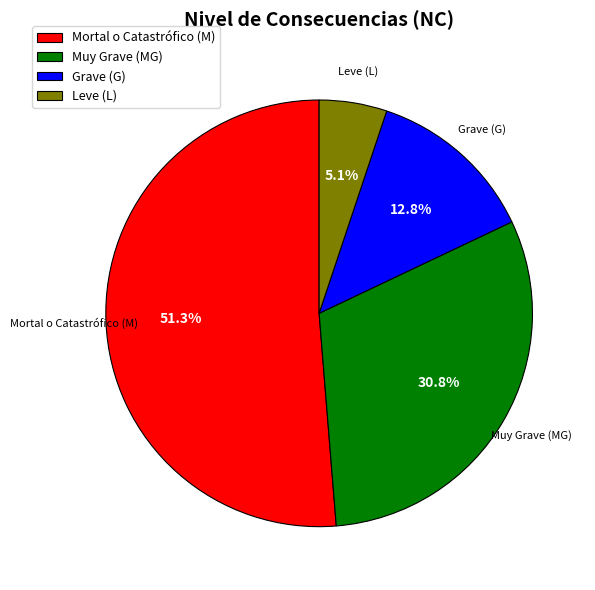

To the nearest percent, what is the combined percentage of Grave (G) and Leve (L)?

18%